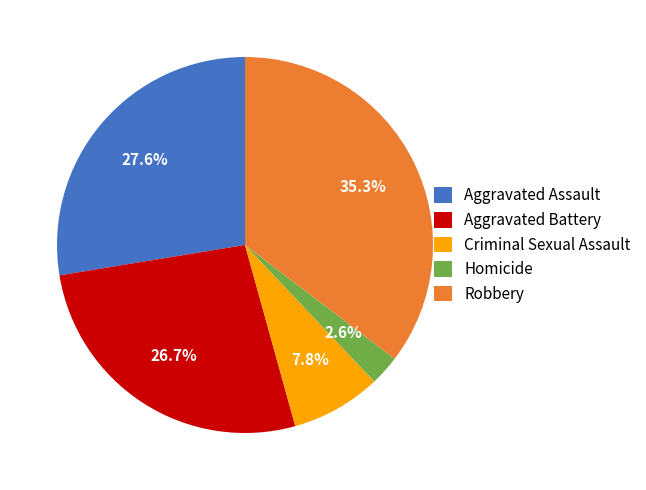

Which category has the biggest portion of the pie?

Robbery